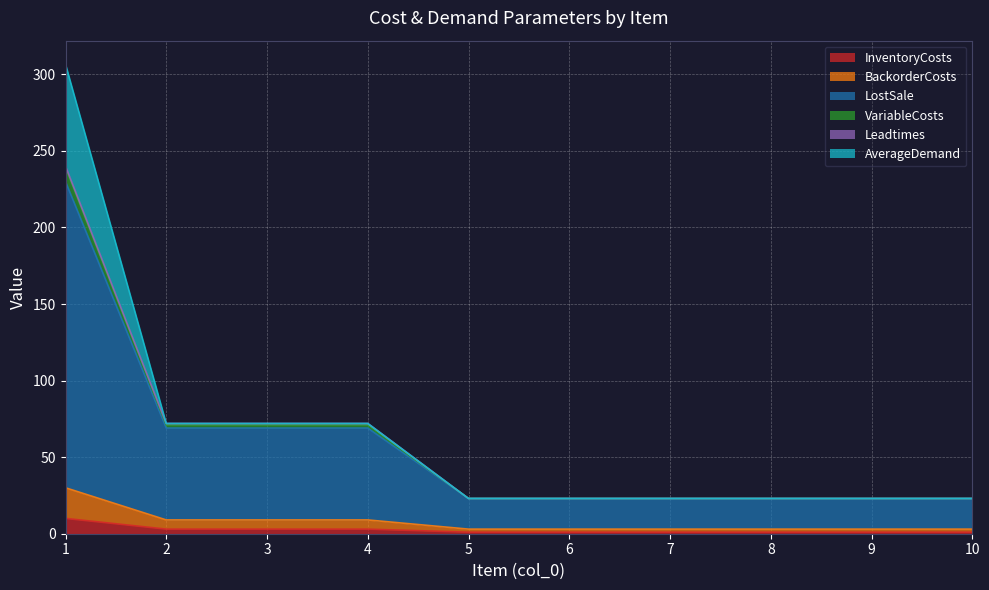

How many data points in BackorderCosts are above 3?

4